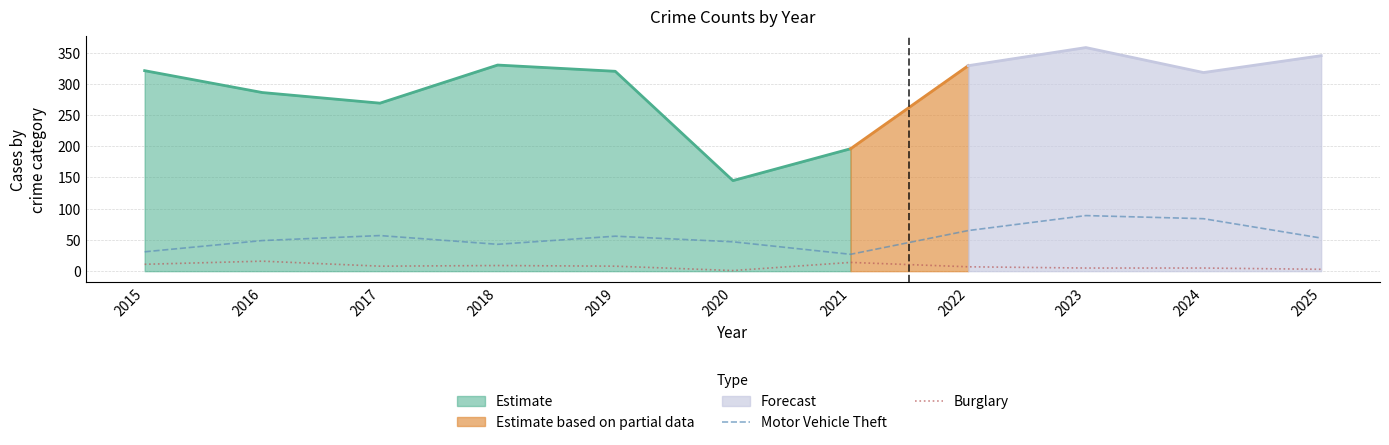

True or false: Burglary and Motor Vehicle Theft cross at least once.

False